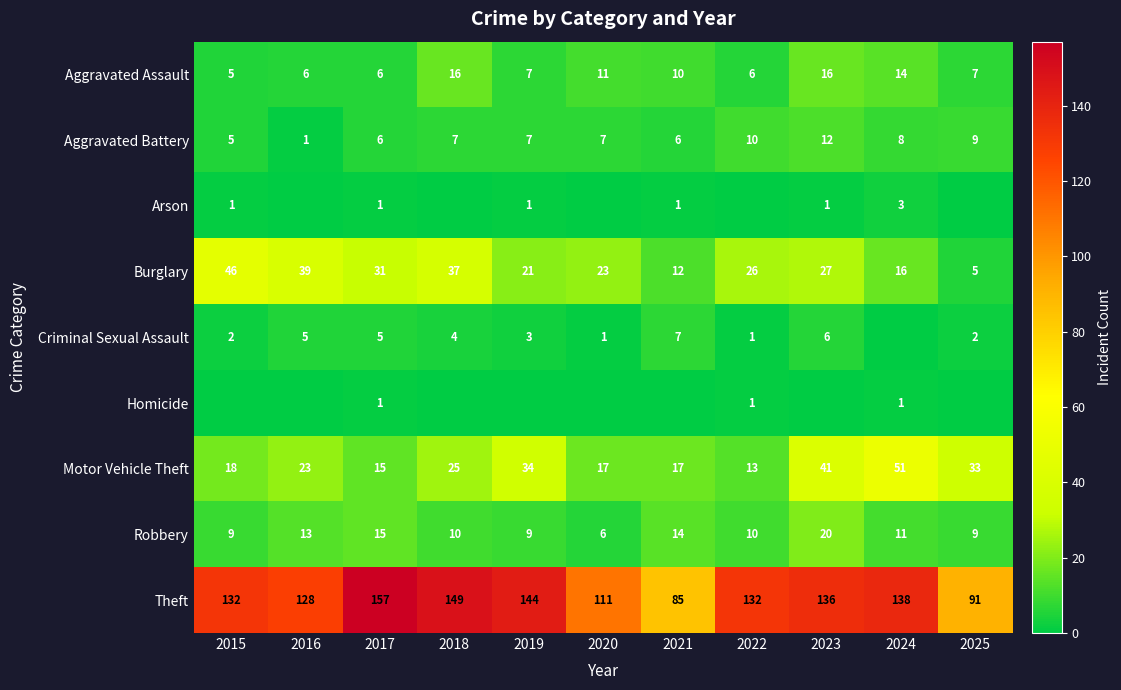

Which has a higher value, 2023 or 2015?

2023